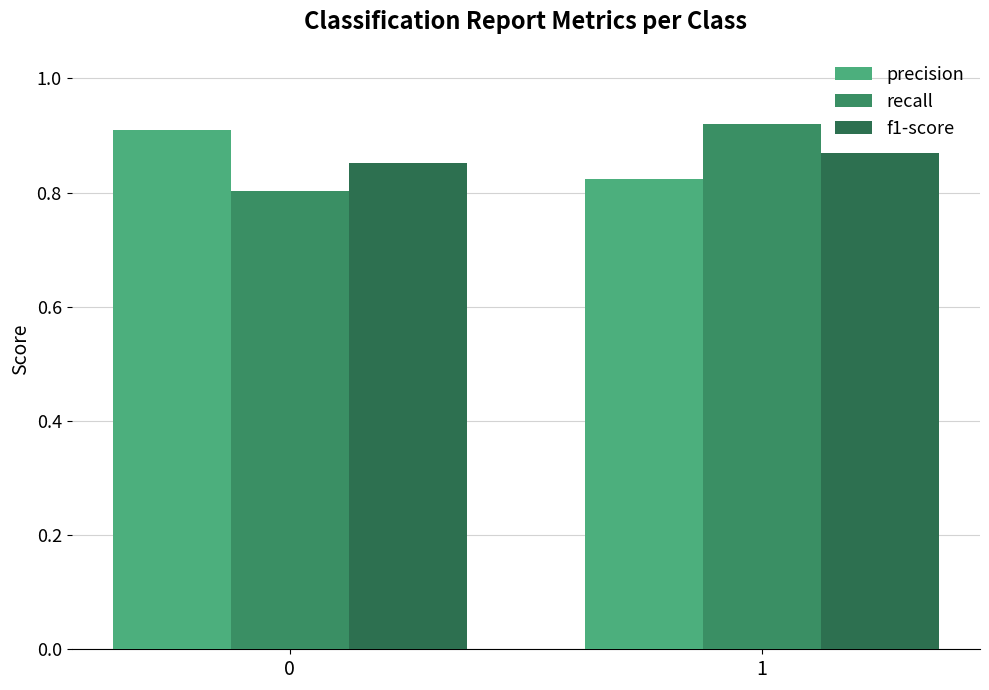

What is the greatest value displayed?

0.9